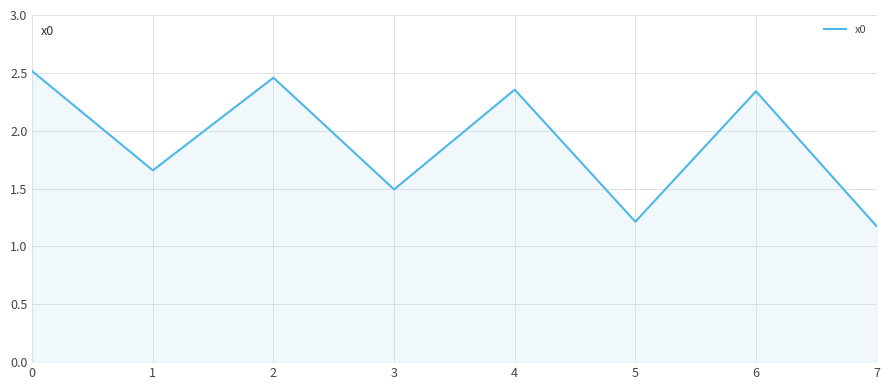

What is the change in value from 2 to 3?

-1.0